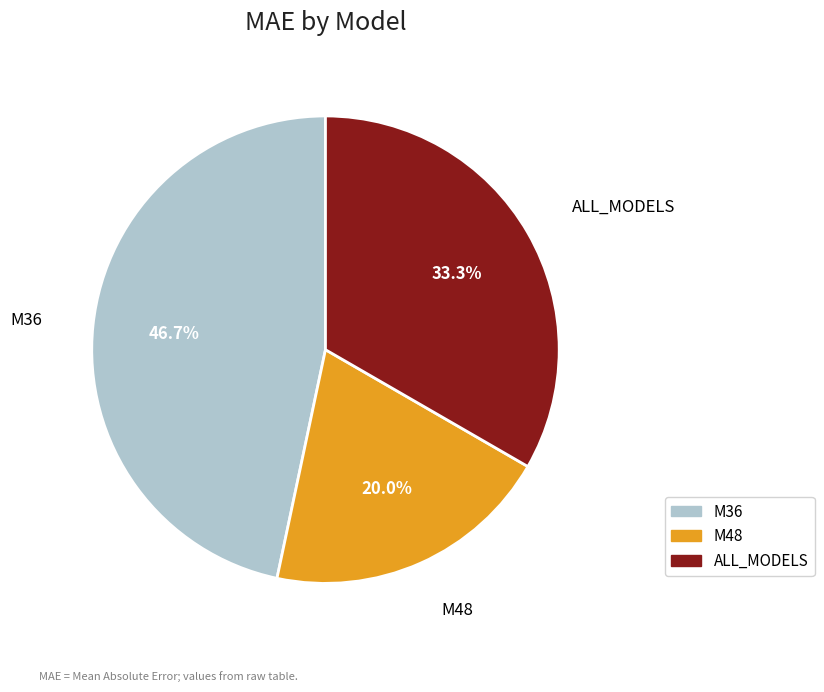

How many segments does this pie chart have?

3